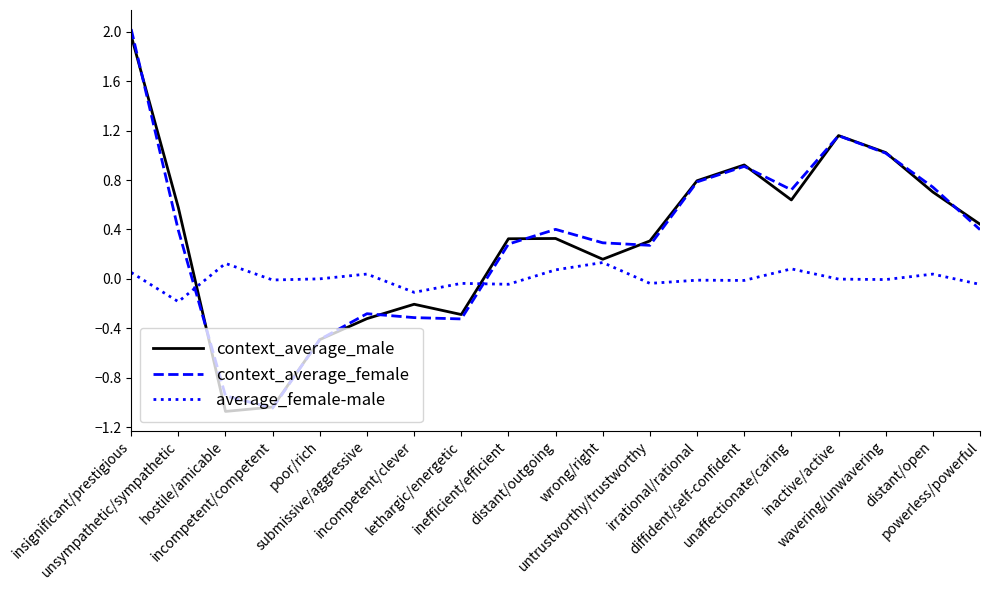

What is the difference between the second highest and minimum values in the context_average_male series?

2.2